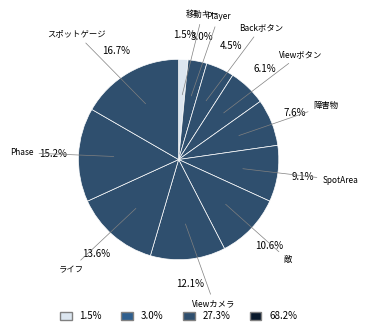

What is the smallest slice in the pie chart?

移動キー